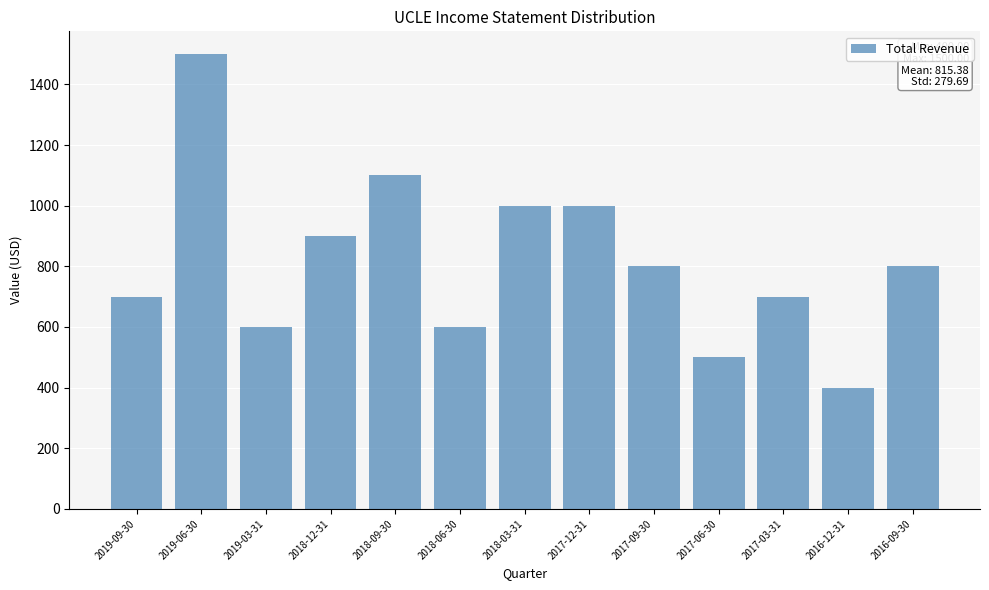

Reading right to left, list all the values displayed in this chart.

2016-09-30=800	2016-12-31=400	2017-03-31=700	2017-06-30=500	2017-09-30=800	2017-12-31=1000	2018-03-31=1000	2018-06-30=600	2018-09-30=1100	2018-12-31=900	2019-03-31=600	2019-06-30=1500	2019-09-30=700